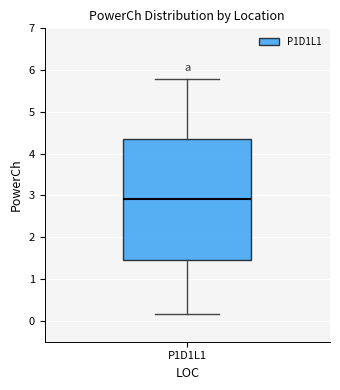

Transcribe this box plot: give where the median line is, the range the box spans, and where the two whiskers end, as read against the y-axis. The values are not printed on the chart, so give them approximately, as read against the axis.

median 2.9, box 1.5 to 4.4, whiskers 0.2 to 5.8